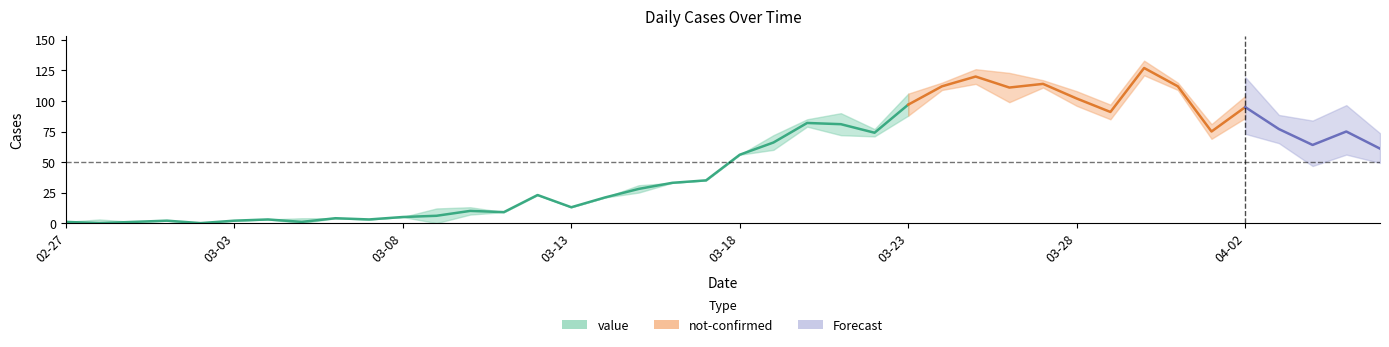

Is the value of value at 2020-03-08 greater than the value of not-confirmed at 2020-03-21?

Yes